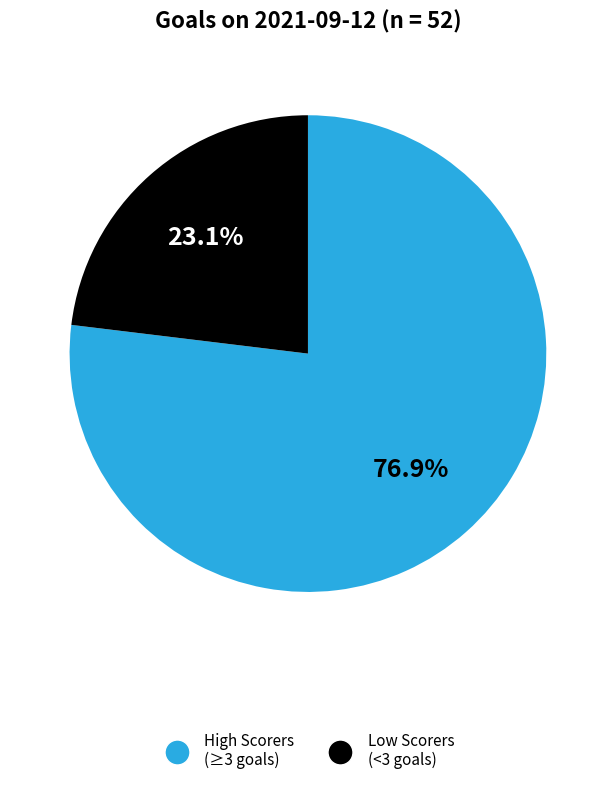

Is there any slice that represents more than half of the pie?

Yes